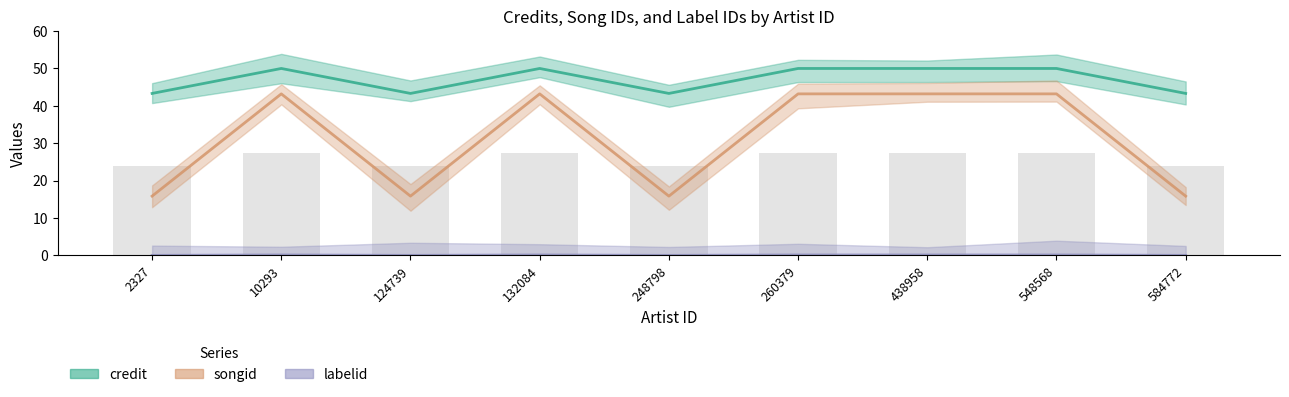

Reading right to left, what are all the values shown in this chart?

credit: 43.3	50.0	50.0	50.0	43.3	50.0	43.3	50.0	43.3
songid: 15.9	43.2	43.2	43.2	15.9	43.2	15.9	43.2	15.9
labelid: 0.0	0.1	0.1	0.1	0.0	0.1	0.0	0.1	0.0